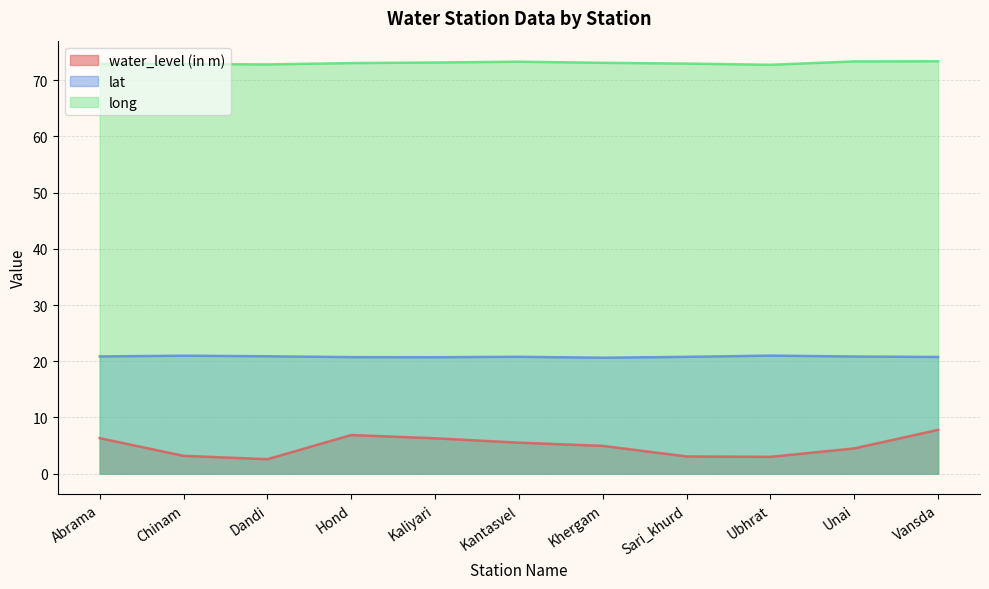

What is the difference between the maximum and second lowest values in the long series?

0.6